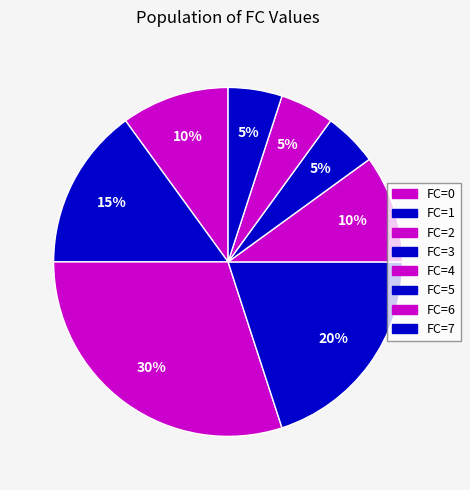

Count the number of slices in the pie.

8